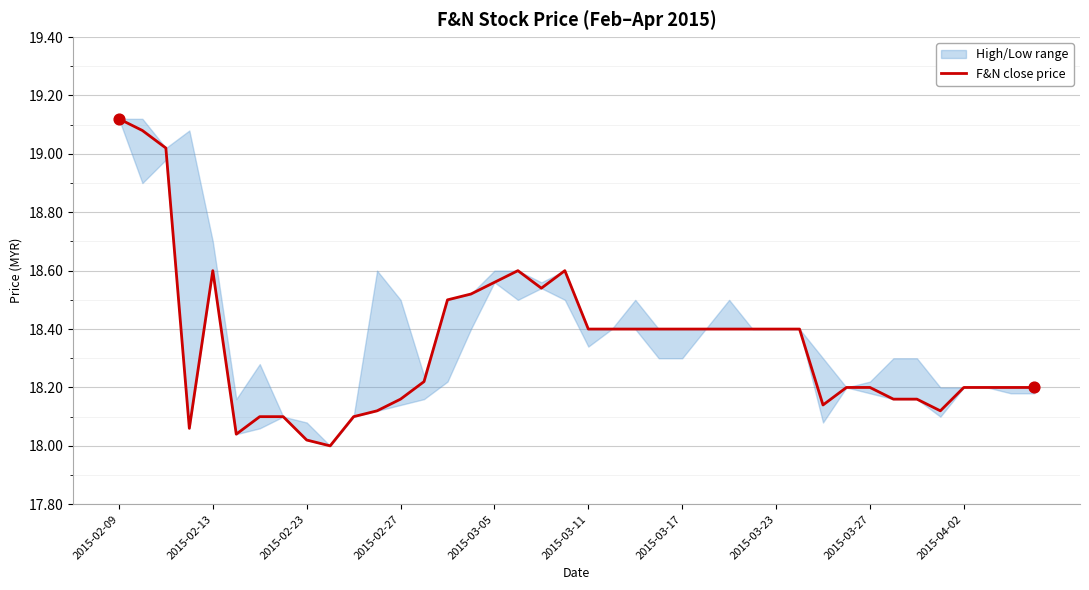

Approximately how many times larger is the value at 28 compared to 27?

1.0